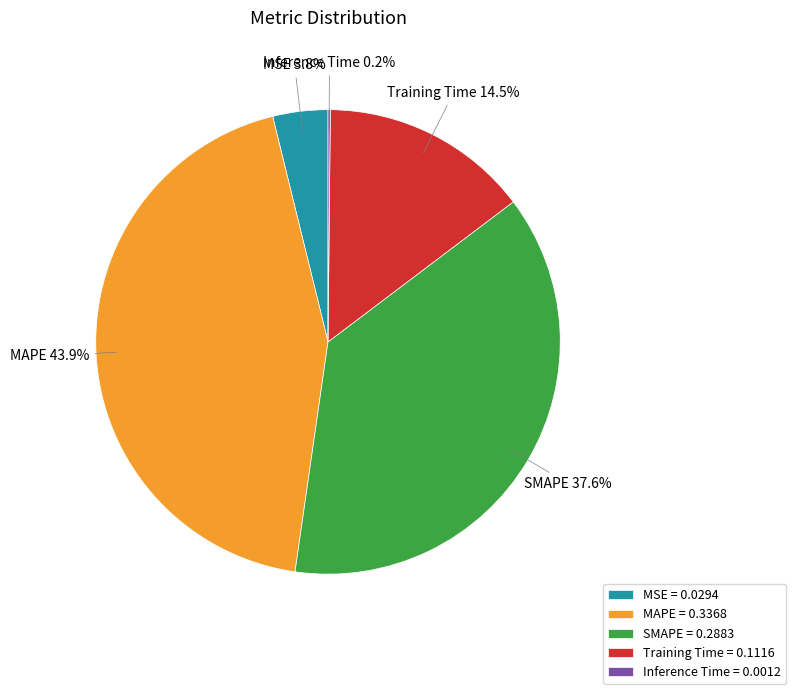

Which has a higher value, MSE or SMAPE?

SMAPE